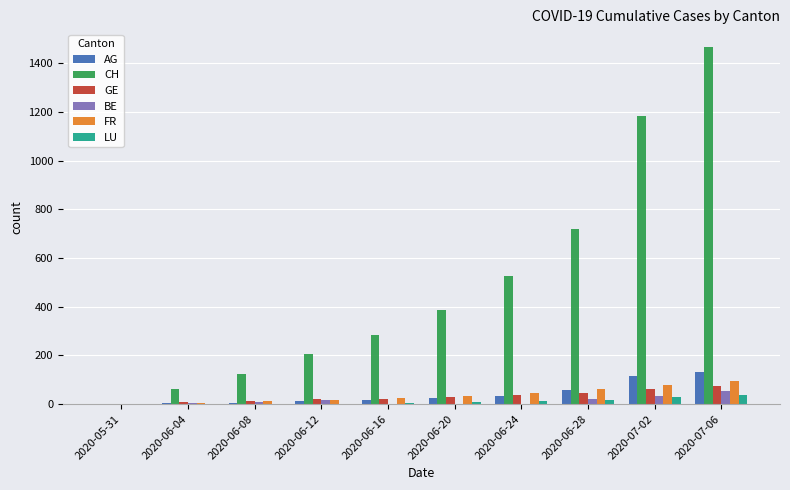

What is the sum of all AG values?

407